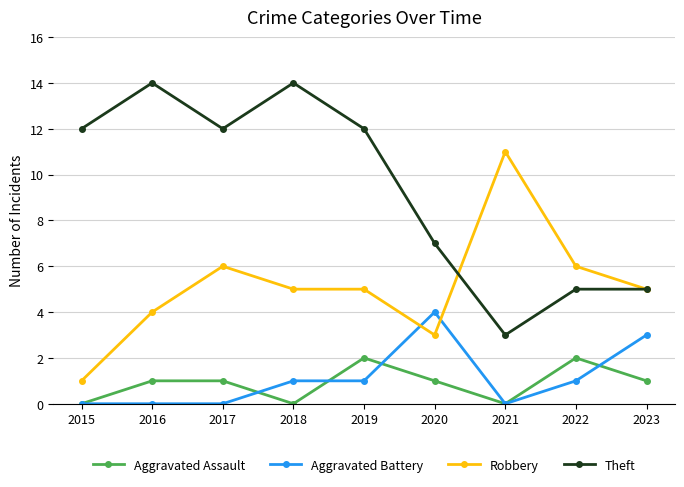

At which category does Theft reach its first local valley?

2017